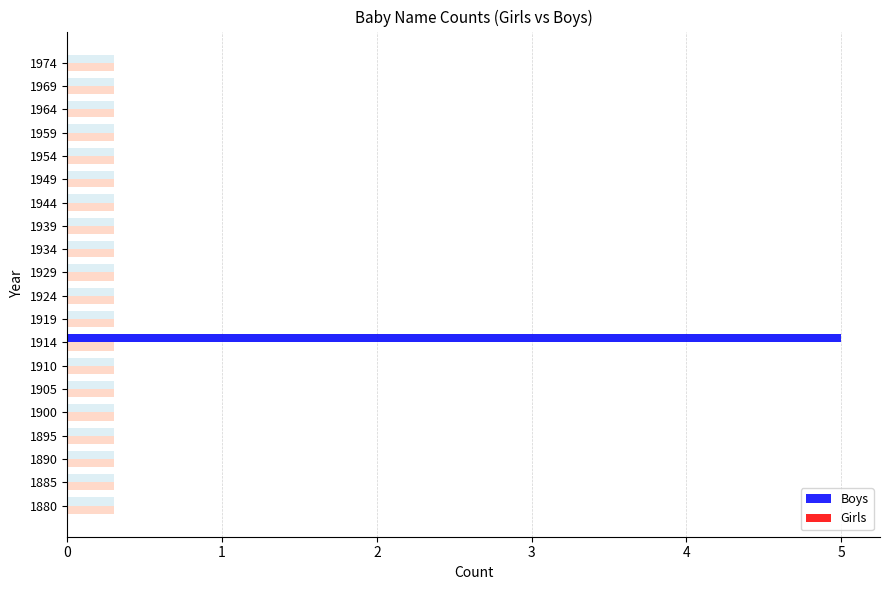

True or false: Boys has a value of -3.4 at 1885.

False